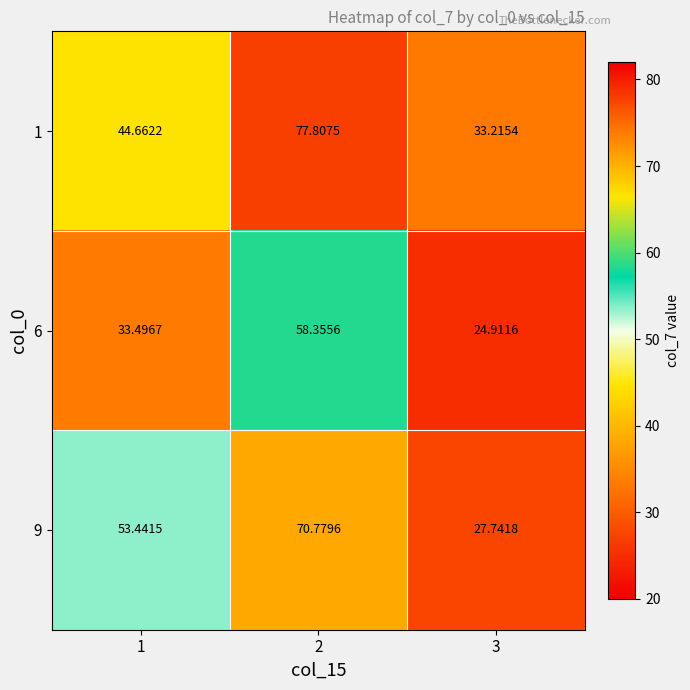

Is the value of 6 at 2 greater than the value of 1 at 3?

Yes